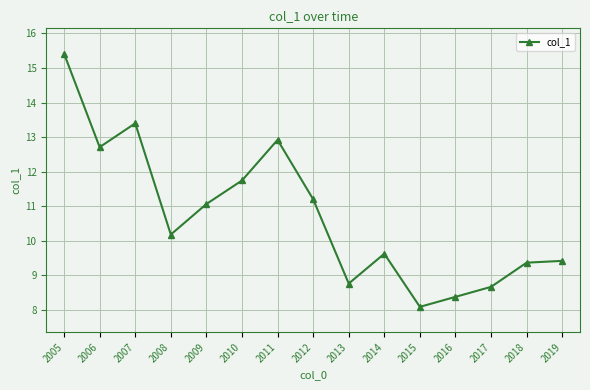

How many interior local valleys (lower than both neighbors) does the data have?

4